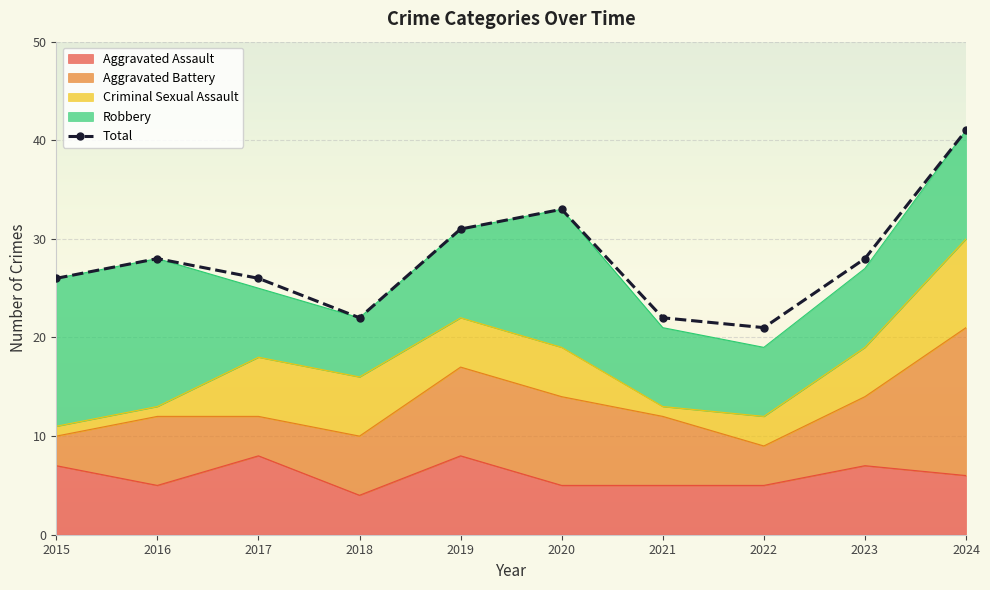

Where is the first local maximum?

2016